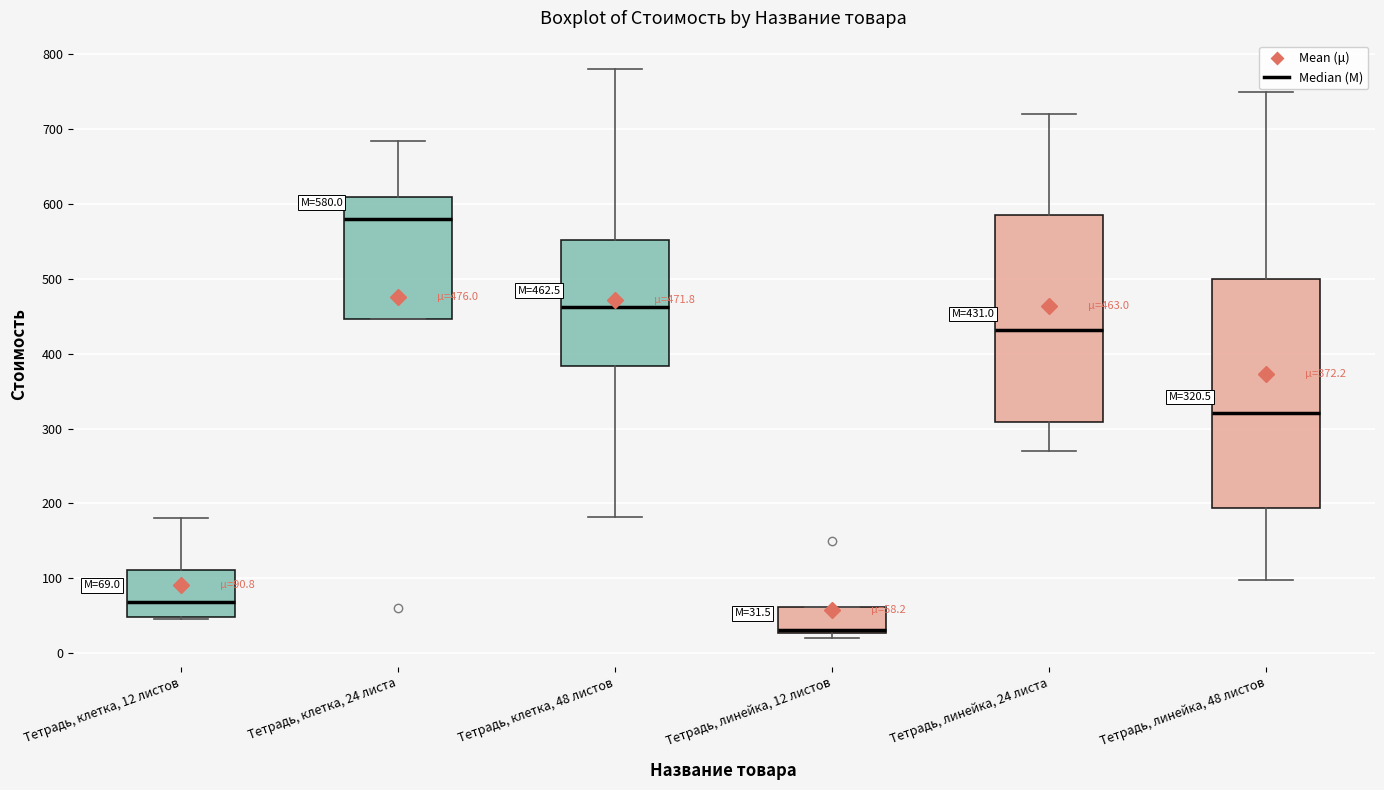

Which box has the lowest median line?

Тетрадь, линейка, 12 листов